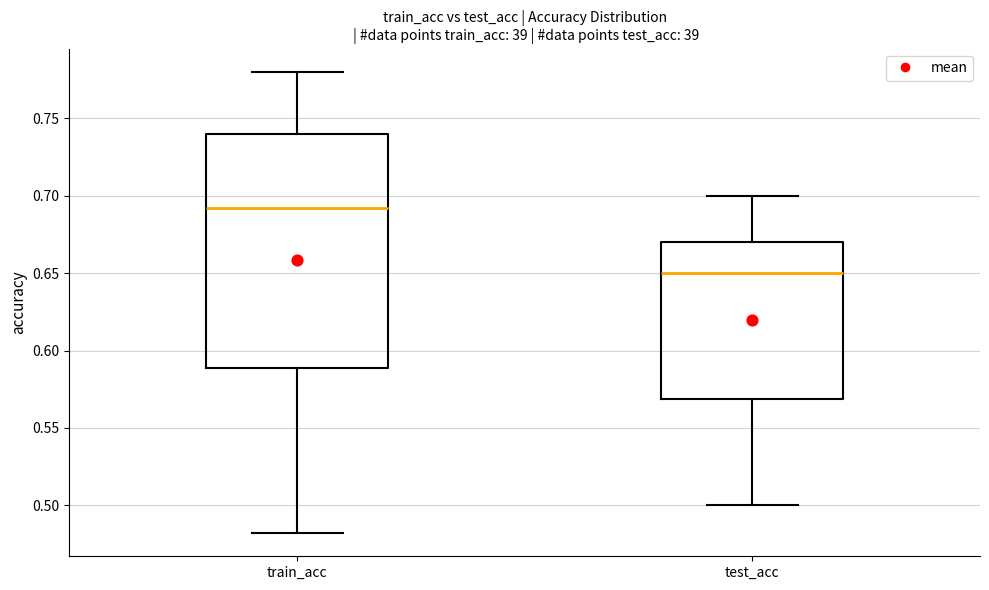

Where does the median line of the box for test_acc sit on the y-axis? The values are not printed on the chart, so give them approximately, as read against the axis.

0.65